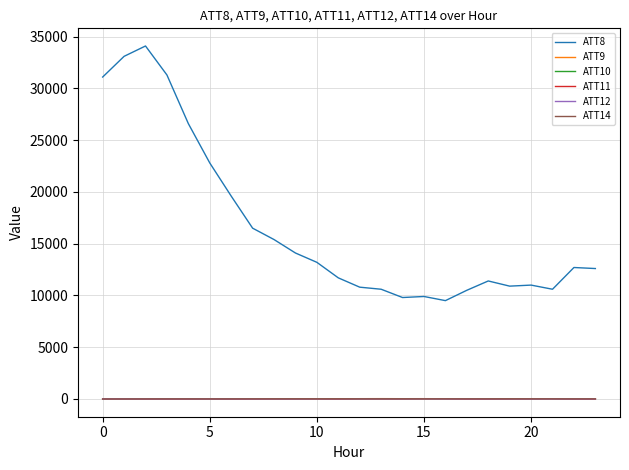

True or false: ATT9 and ATT8 cross at least once.

False